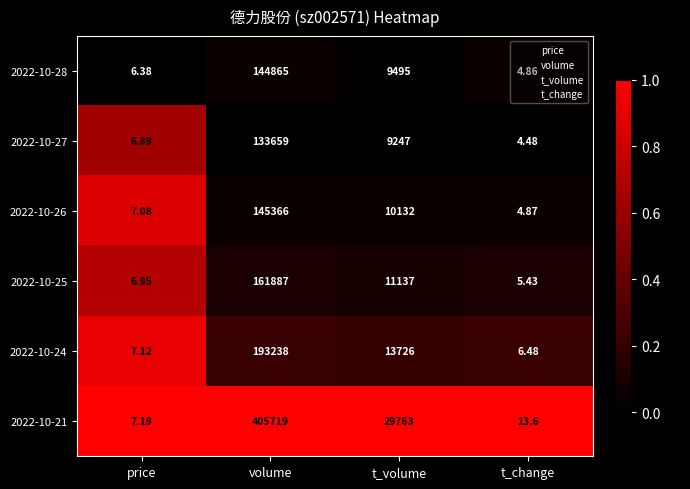

Where is 2022-10-25 nearest to the value 80946?

t_volume